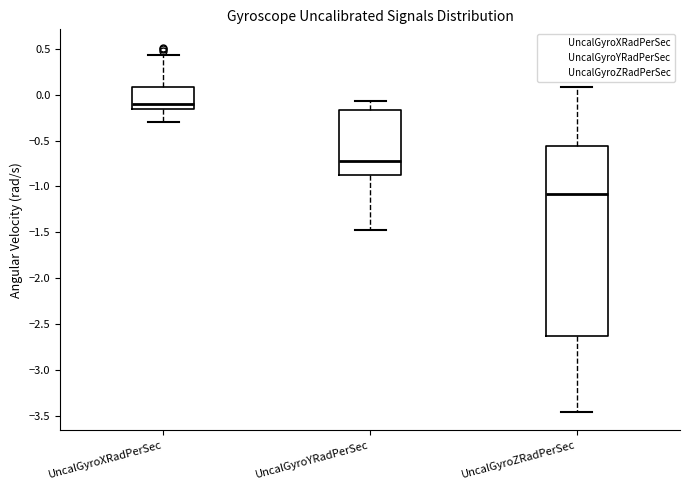

Reading left to right, transcribe this box plot: for each box, give where its median line is, the range the box spans, and where its two whiskers end, as read against the y-axis. The values are not printed on the chart, so give them approximately, as read against the axis.

UncalGyroXRadPerSec: median -0.10, box -0.15 to 0.10, whiskers -0.30 to 0.45
UncalGyroYRadPerSec: median -0.70, box -0.85 to -0.15, whiskers -1.50 to -0.05
UncalGyroZRadPerSec: median -1.10, box -2.65 to -0.55, whiskers -3.45 to 0.10